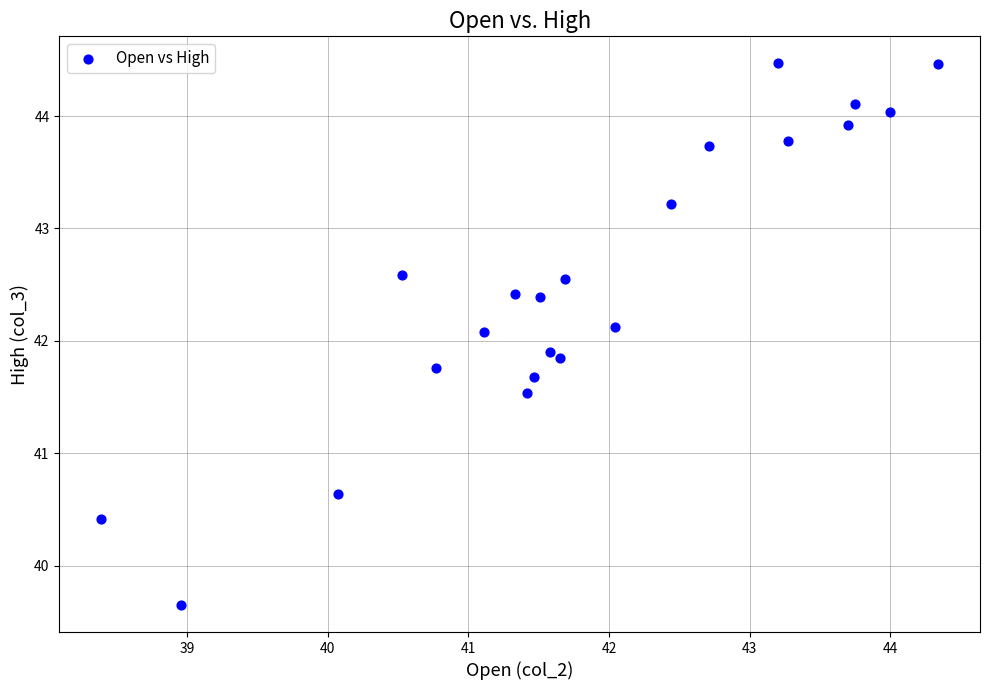

What is the range of Y values (max minus min)?

4.8